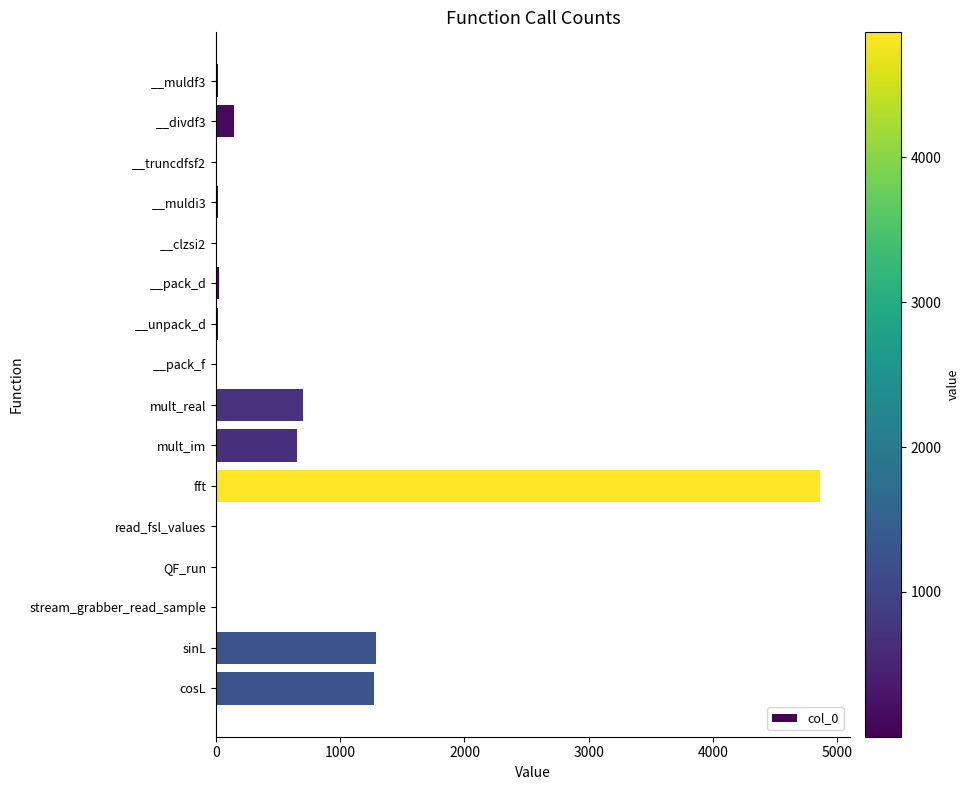

True or false: the data shows 2850 at fft.

False